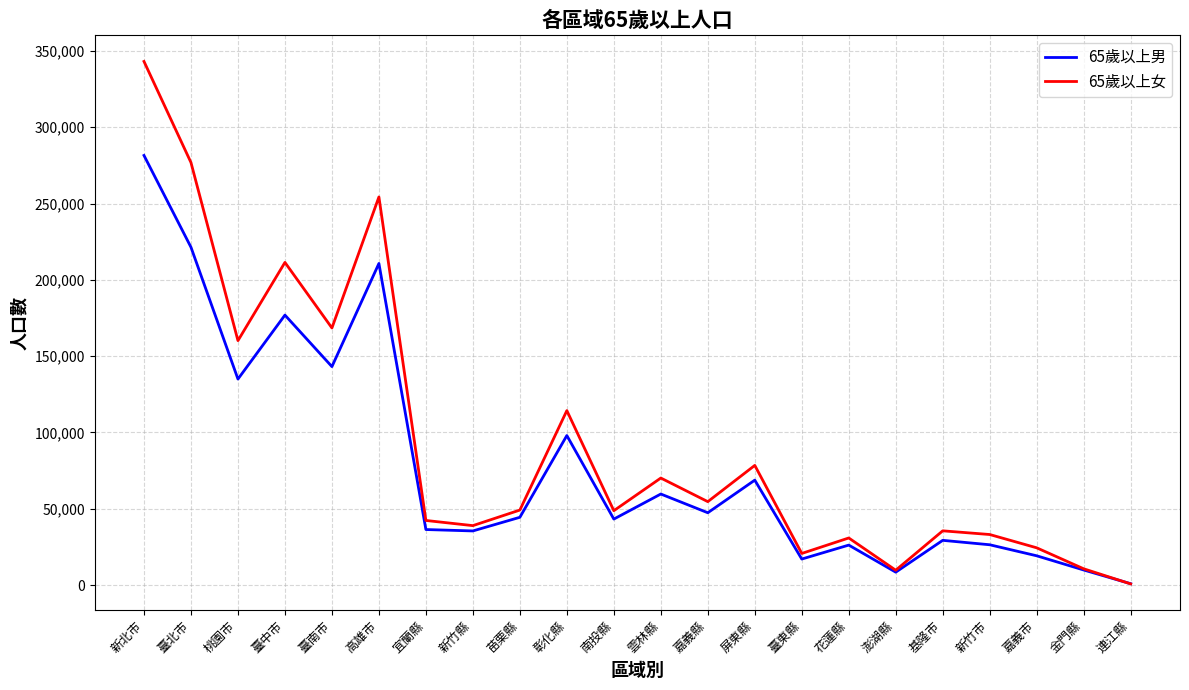

Rank the series at 雲林縣 from lowest to highest value.

65歲以上男, 65歲以上女